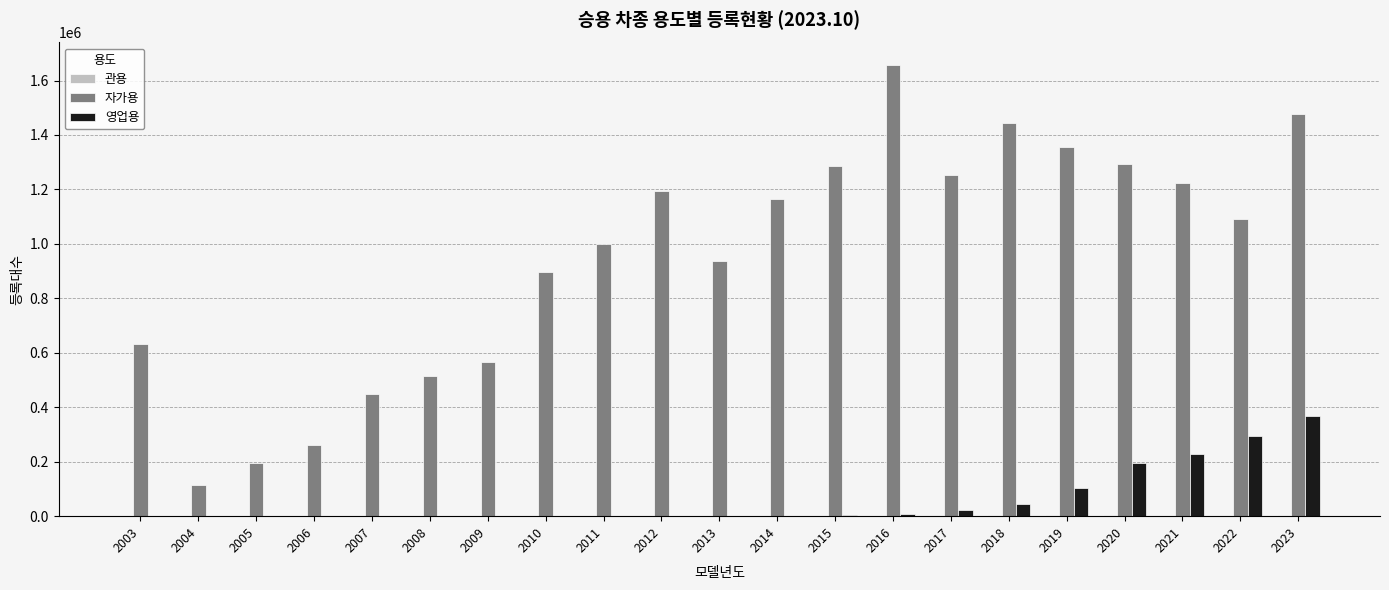

At which label does 자가용 reach its peak?

2016